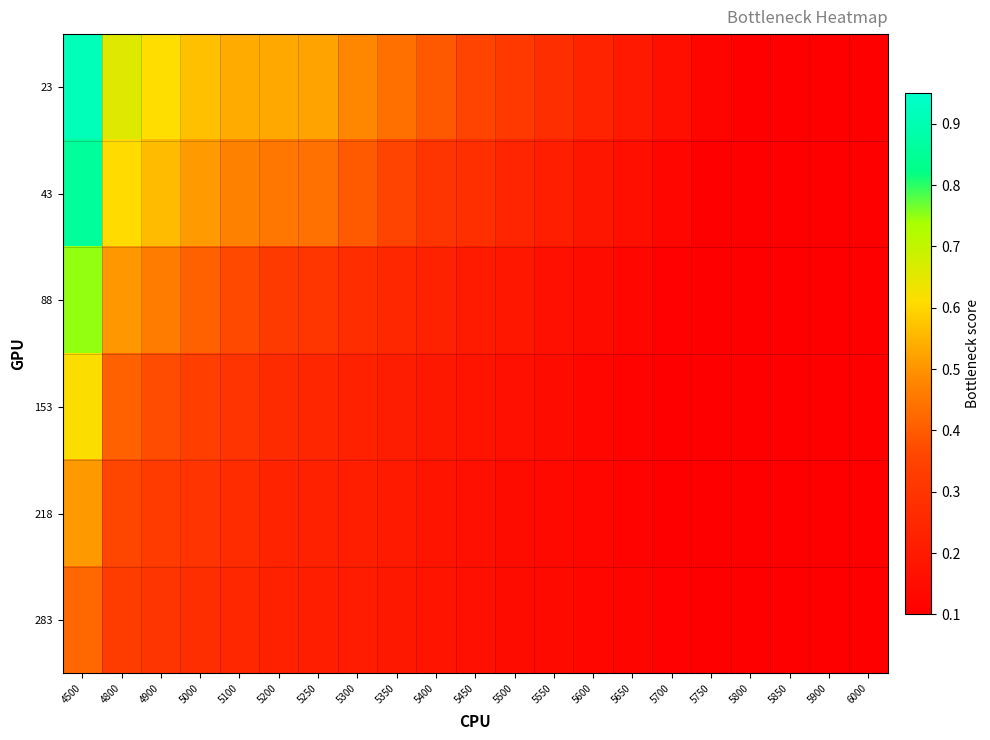

Between 5750 and 5800, which series saw the biggest shift?

23